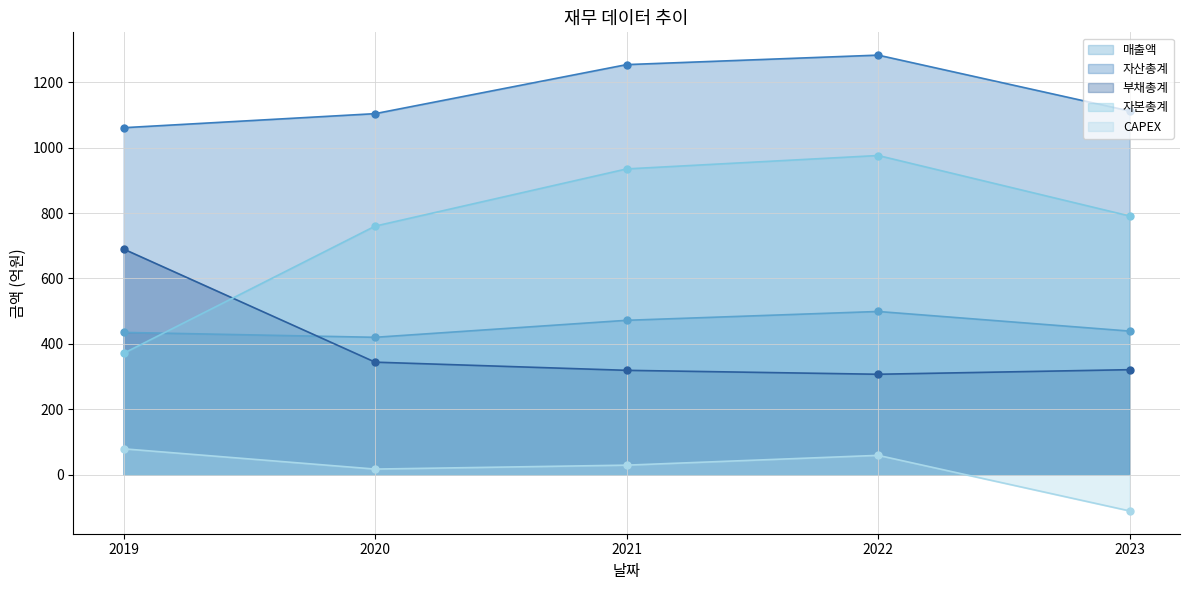

True or false: 자산총계 and 부채총계 intersect in this chart.

False